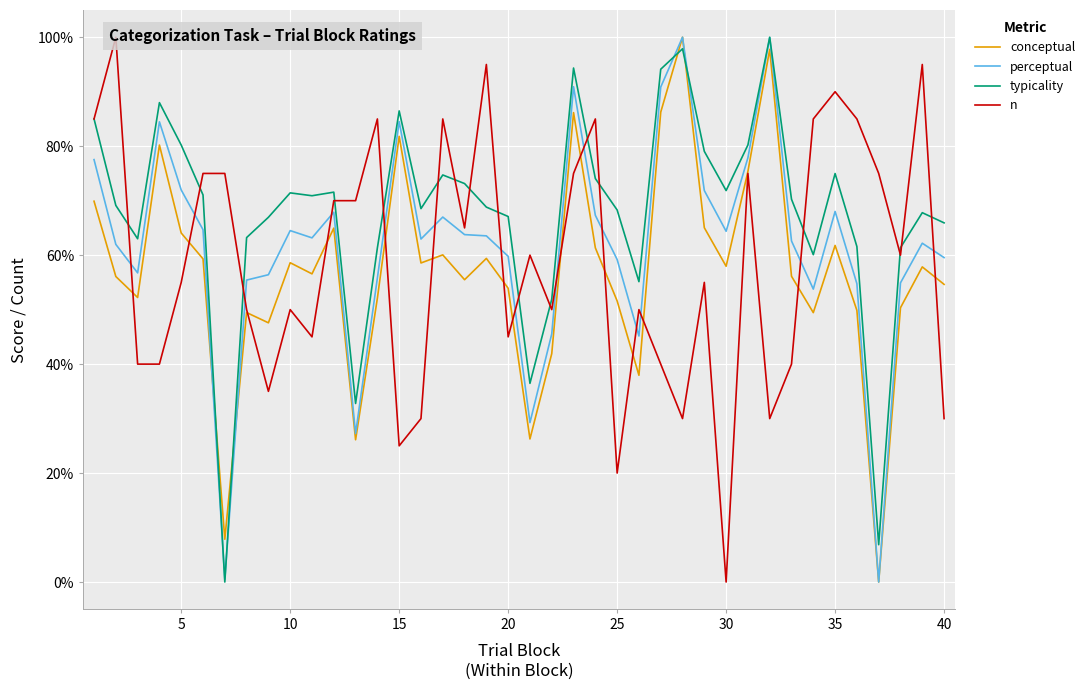

True or false: typicality and conceptual cross at least once.

True